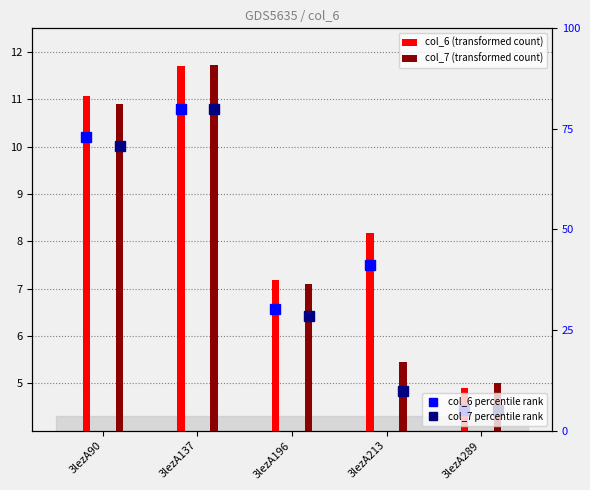

What is the approximate value of col_6 (transformed count) at 3lezA289?

4.9